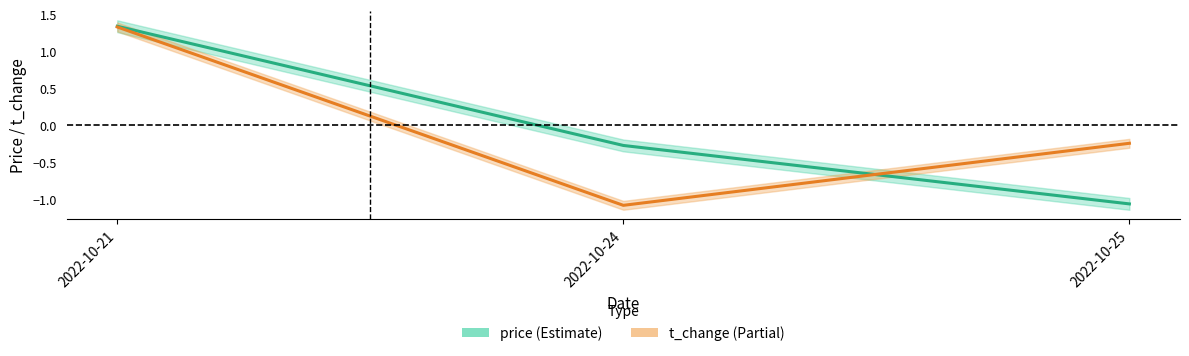

Reading left to right, what are all the values shown in this chart?

price: 2022-10-21=1.3	2022-10-24=-0.3	2022-10-25=-1.1
t_change: 2022-10-21=1.3	2022-10-24=-1.1	2022-10-25=-0.2